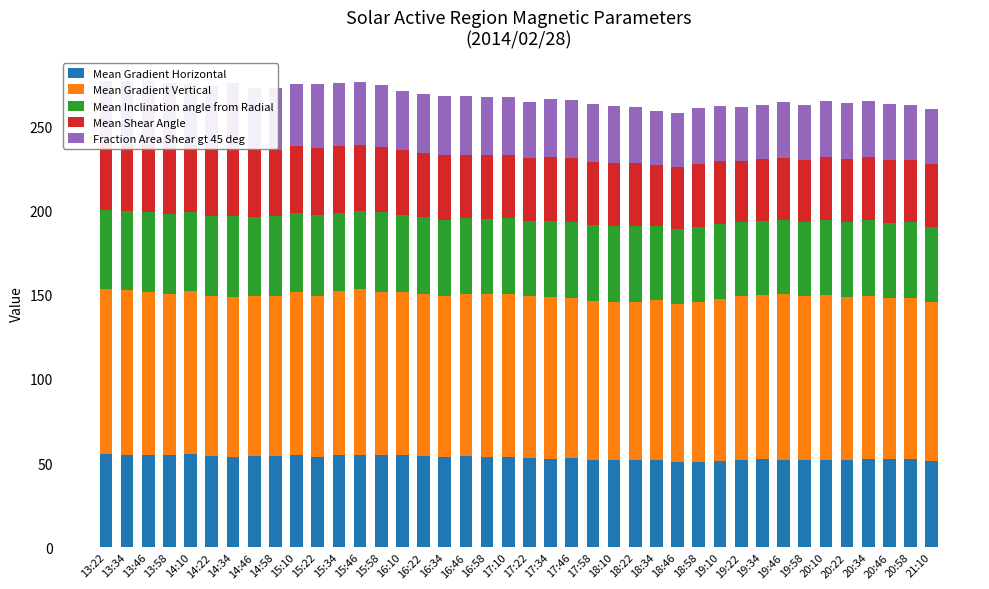

What is the label of the 20th bar from the left?

17:10